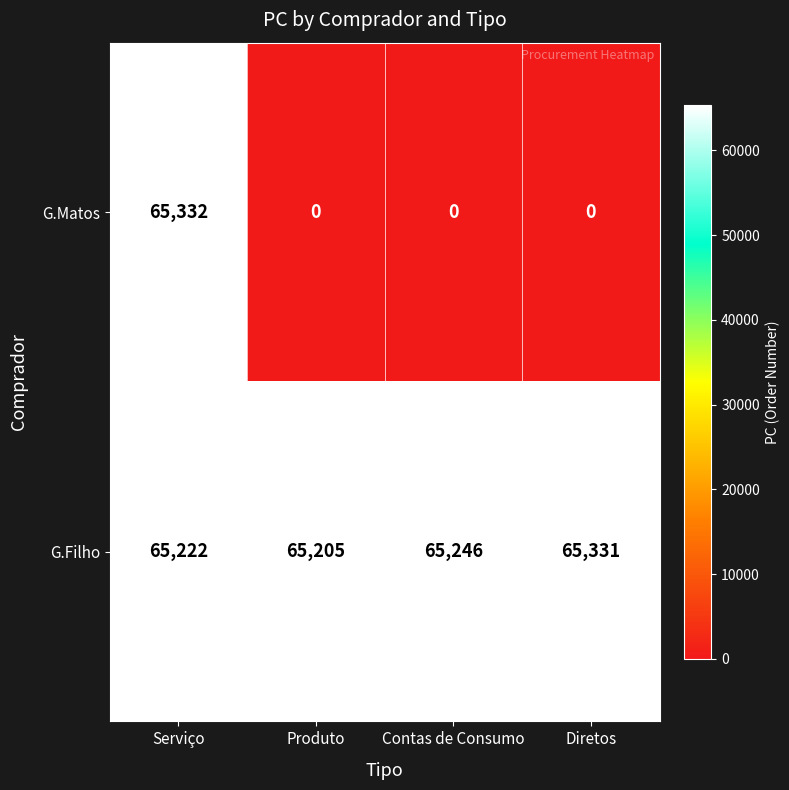

Between Serviço and Produto, which series saw the biggest shift?

G.Matos